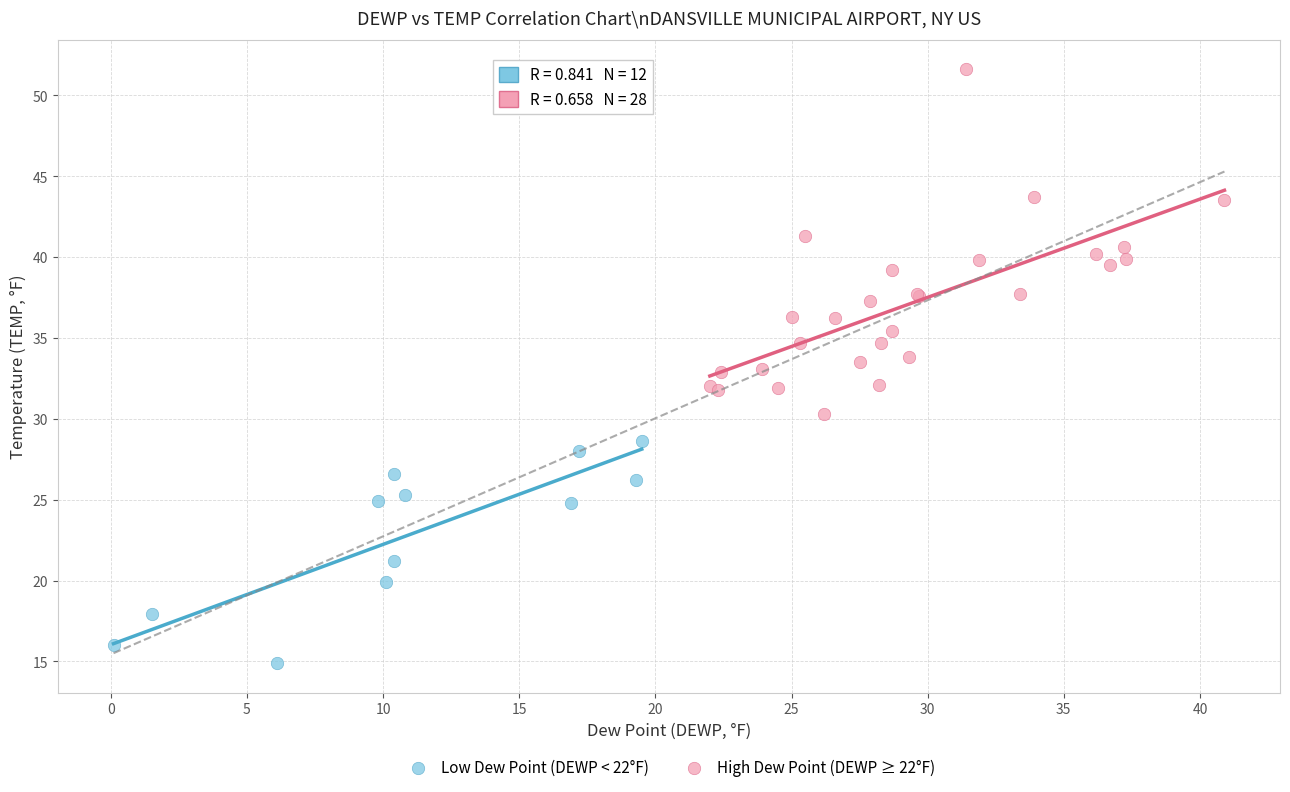

Which series reaches the maximum Y coordinate?

High Dew Point (DEWP ≥ 22°F)